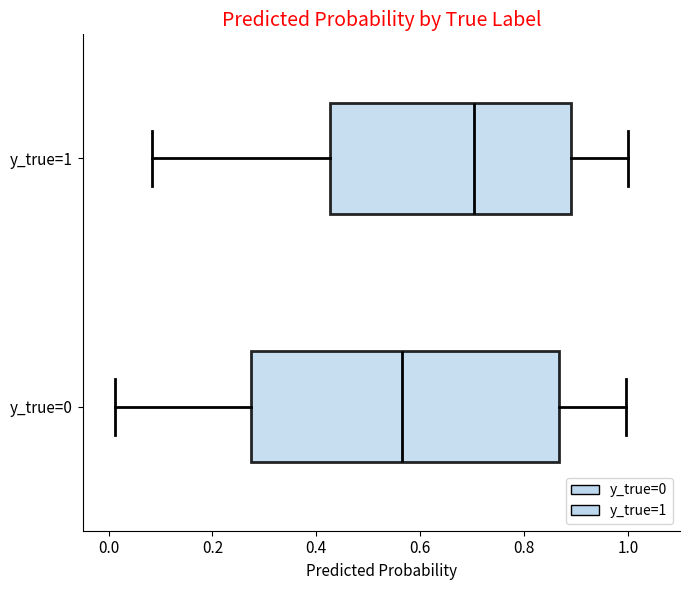

Reading bottom to top, read every box against the x-axis: the position of its median line, the range the box covers, and the ends of its whiskers. The values are not printed on the chart, so give them approximately, as read against the axis.

y_true=0: median 0.56, box 0.28 to 0.86, whiskers 0.02 to 1.00
y_true=1: median 0.70, box 0.42 to 0.88, whiskers 0.08 to 1.00